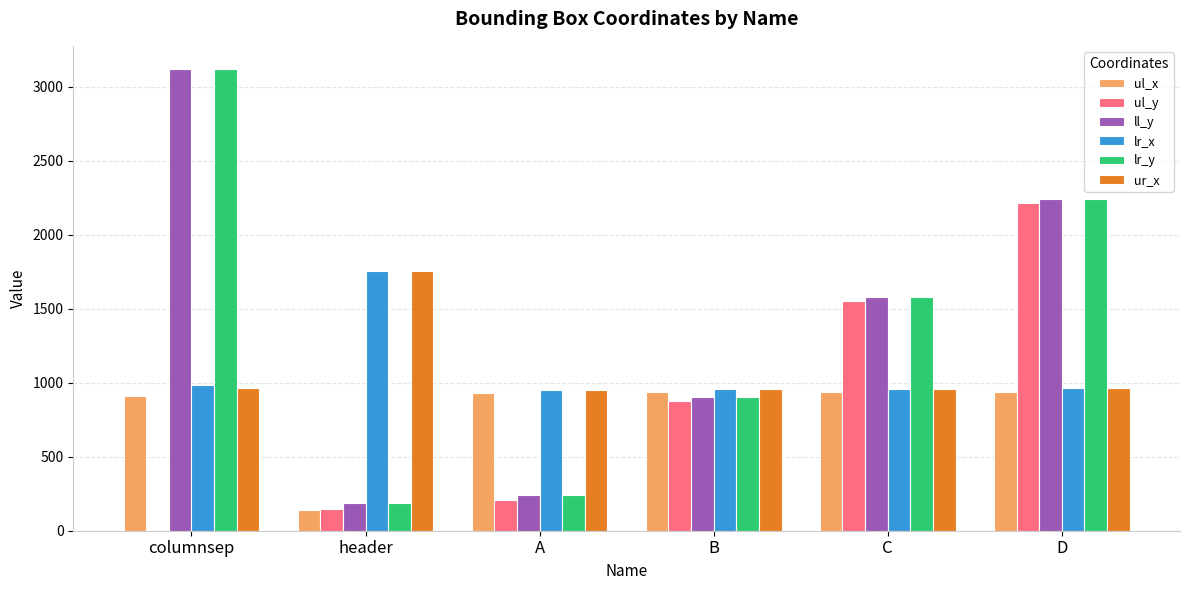

At which category is the sum across all series the highest?

D